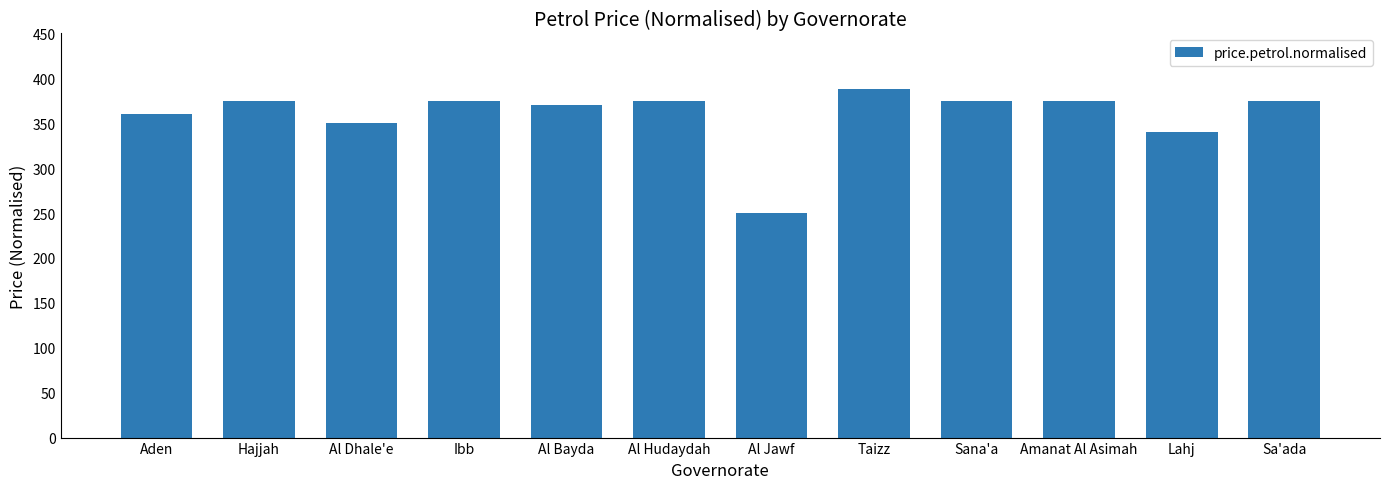

How many bars are there in total?

12